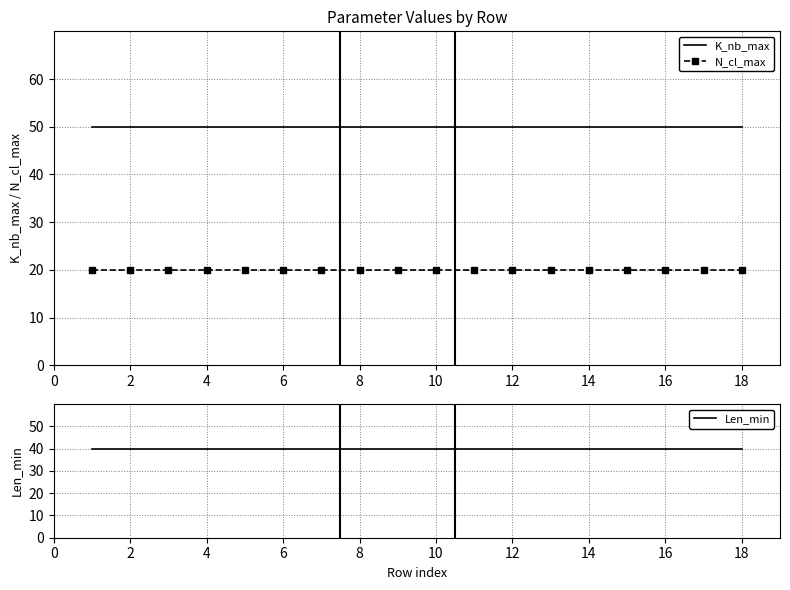

How many lines are shown in the chart?

3